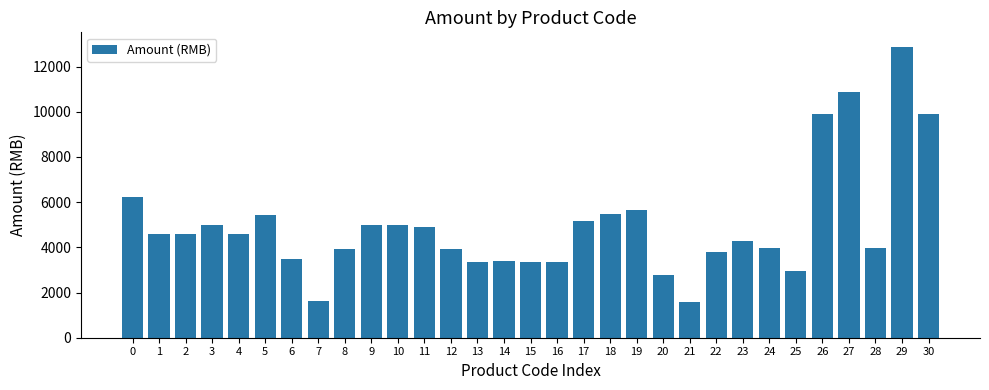

Which has a higher value, 22 or 17?

17